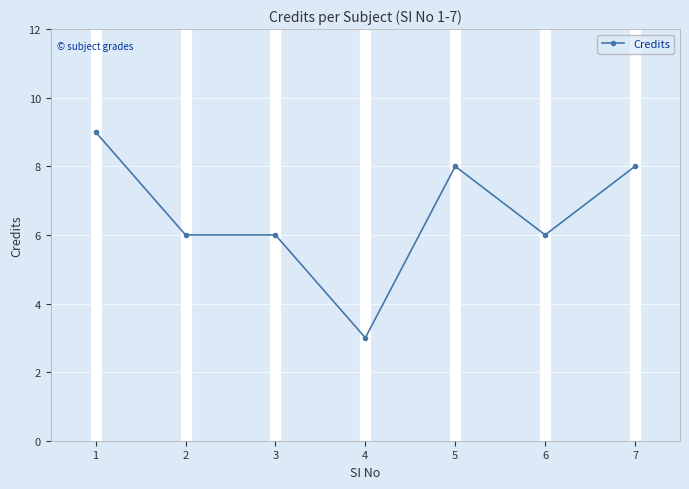

The chart shows a value of 8 at 5. True or false?

True